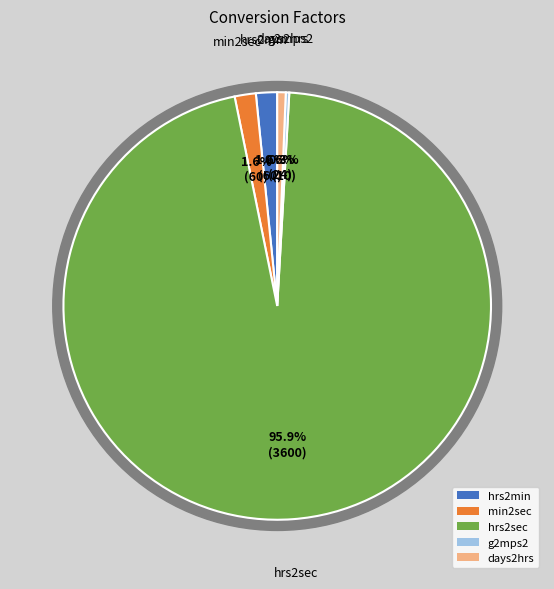

Is there a majority slice in this chart?

Yes